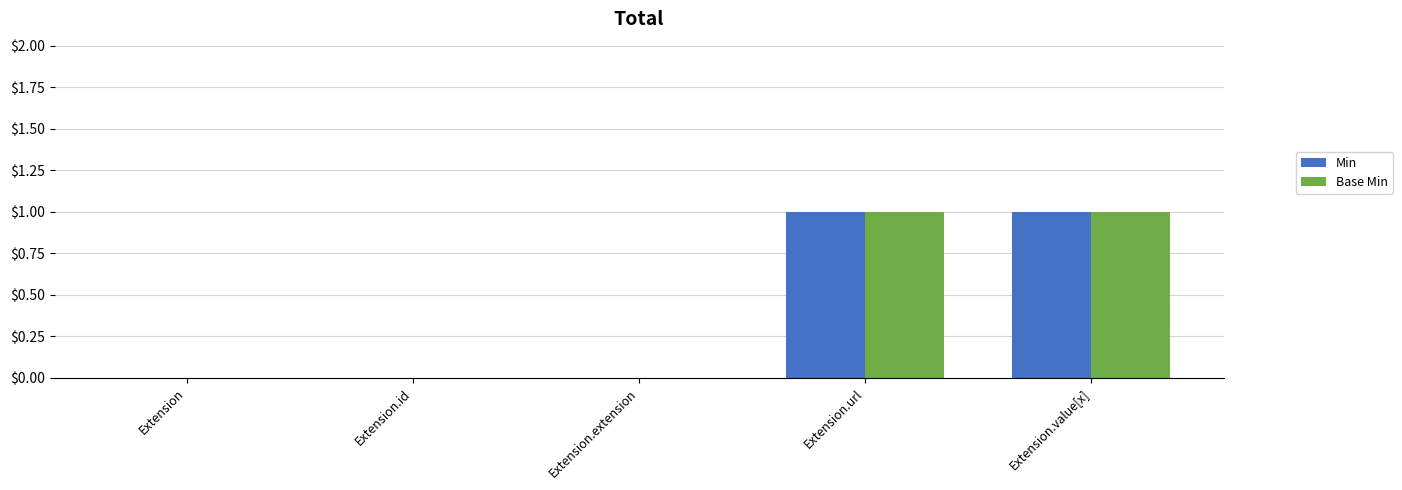

What is the maximum value for Base Min?

1